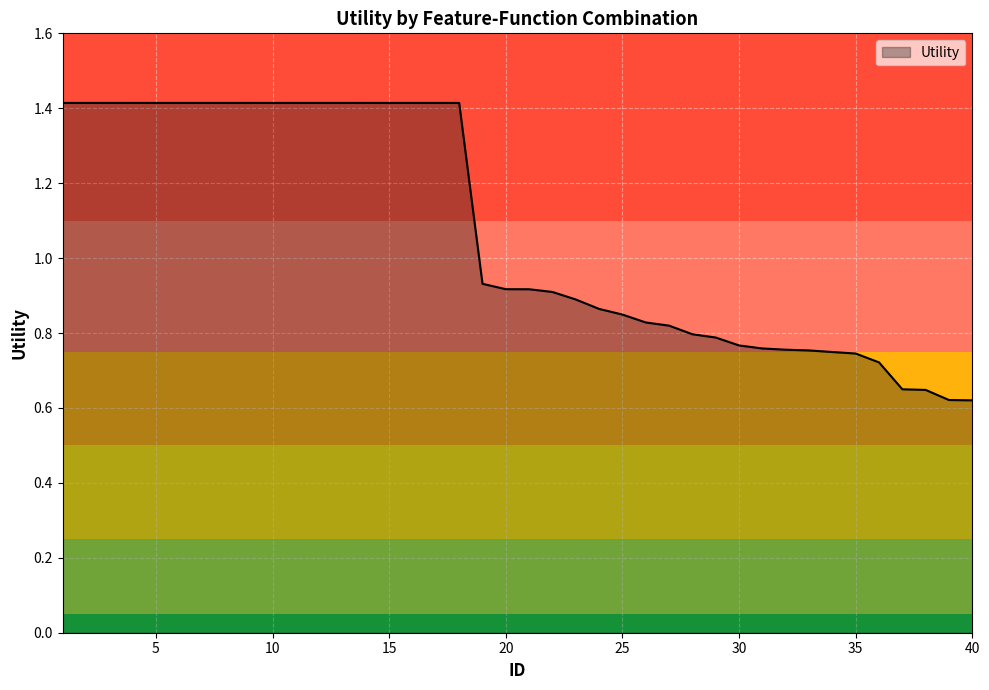

What is the value of the 3rd point from the left?

1.4